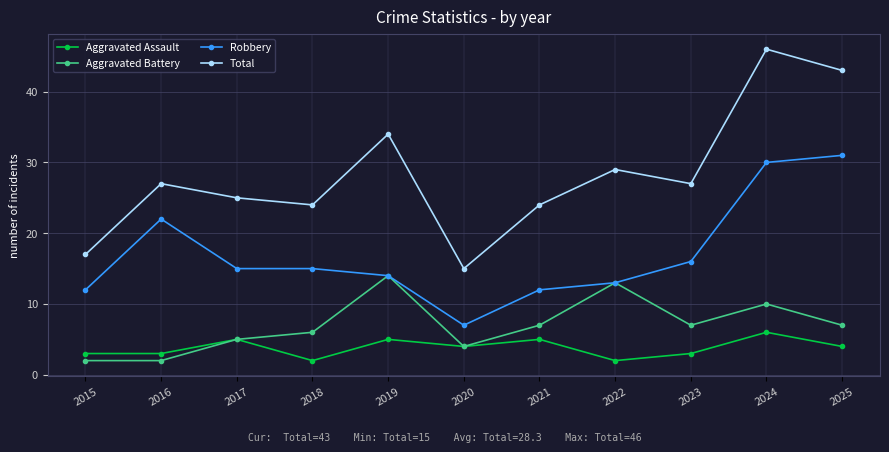

Is it true that Aggravated Assault equals 5 at 2016?

False